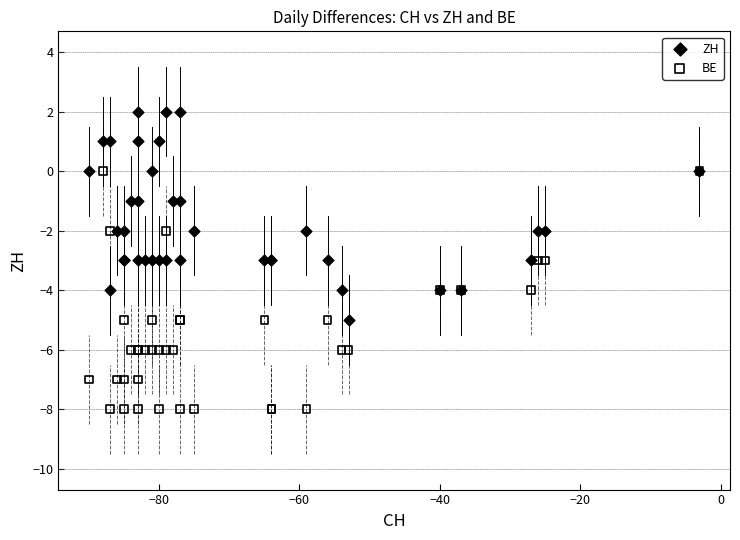

Which series has the largest Y range (max minus min)?

BE